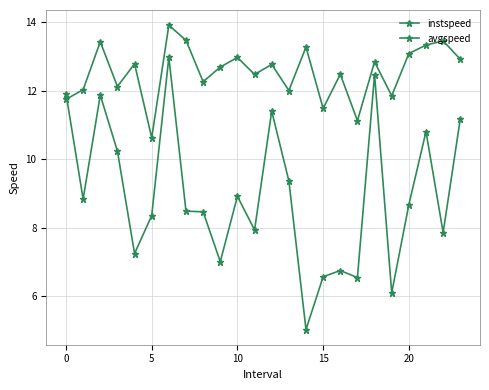

List the series in order of their overall mean, highest first.

instspeed, avgspeed